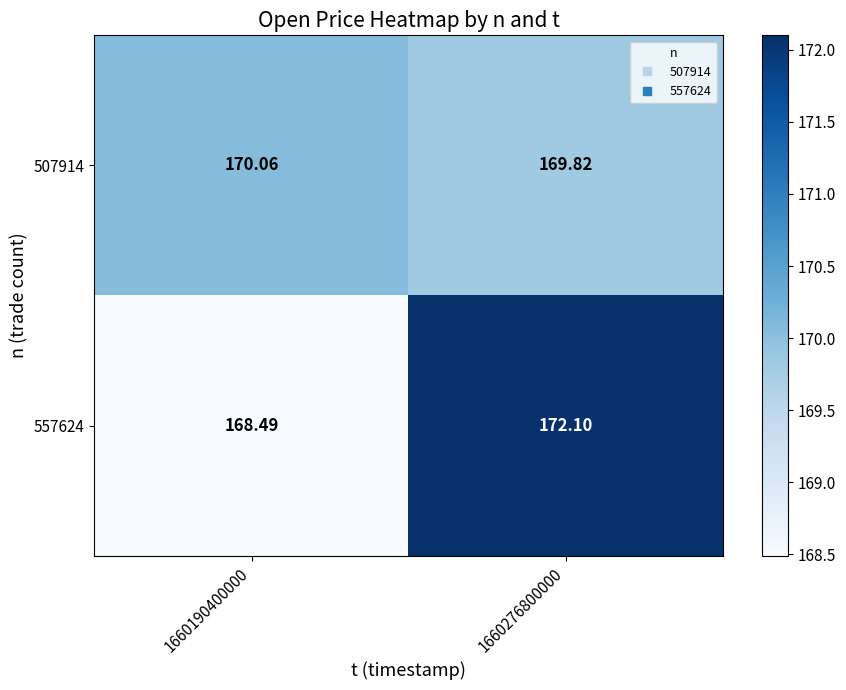

Which series has the widest spread of values?

557624